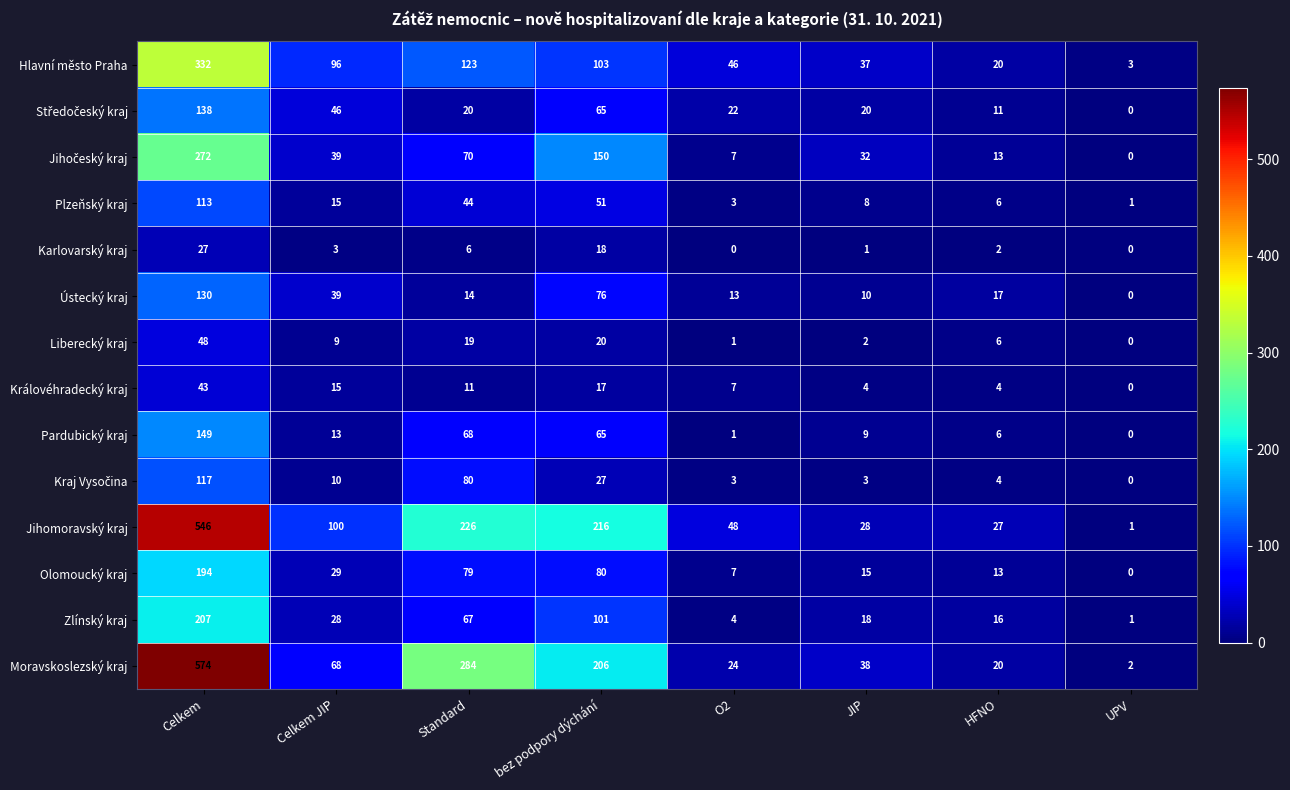

Is it true that Hlavní město Praha equals 9 at O2?

False